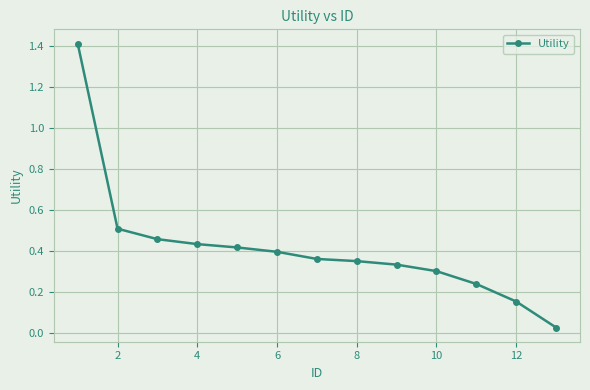

What is the maximum value shown in the chart?

1.4